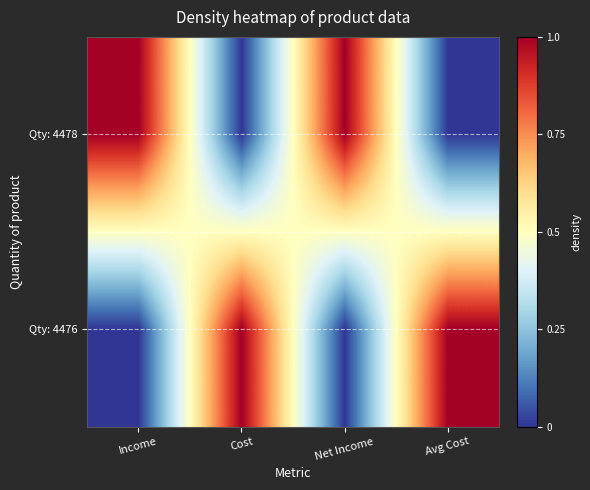

Reading right to left, extract all data points from this chart.

Qty: 4478: Avg Cost=0	Net Income=1	Cost=0	Income=1
Qty: 4476: Avg Cost=1	Net Income=0	Cost=1	Income=0